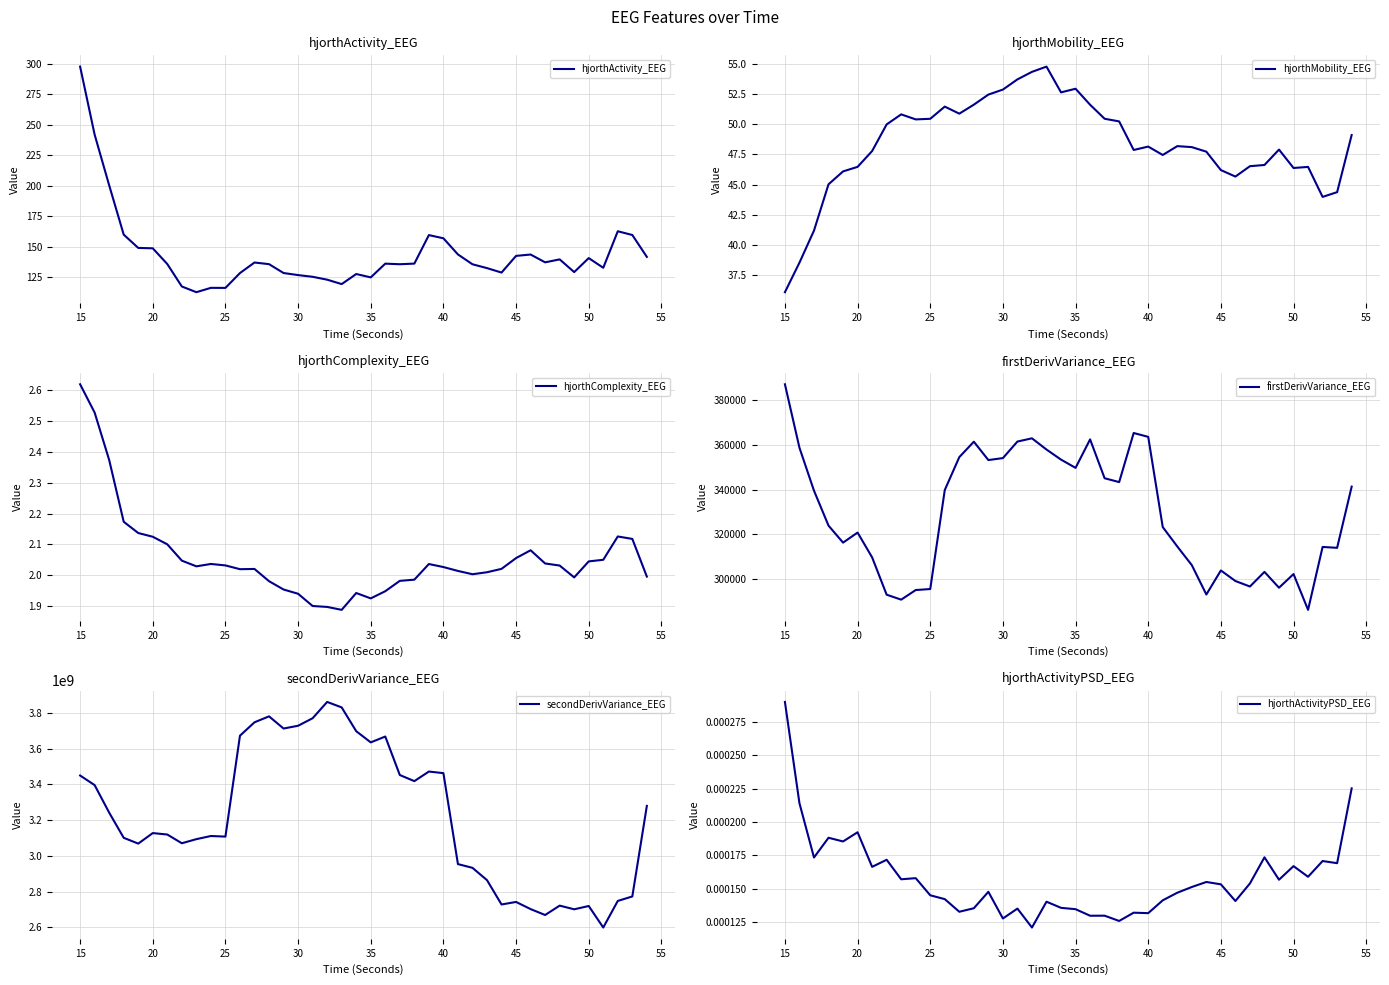

What is the sum of all hjorthComplexity_EEG values?

82.2